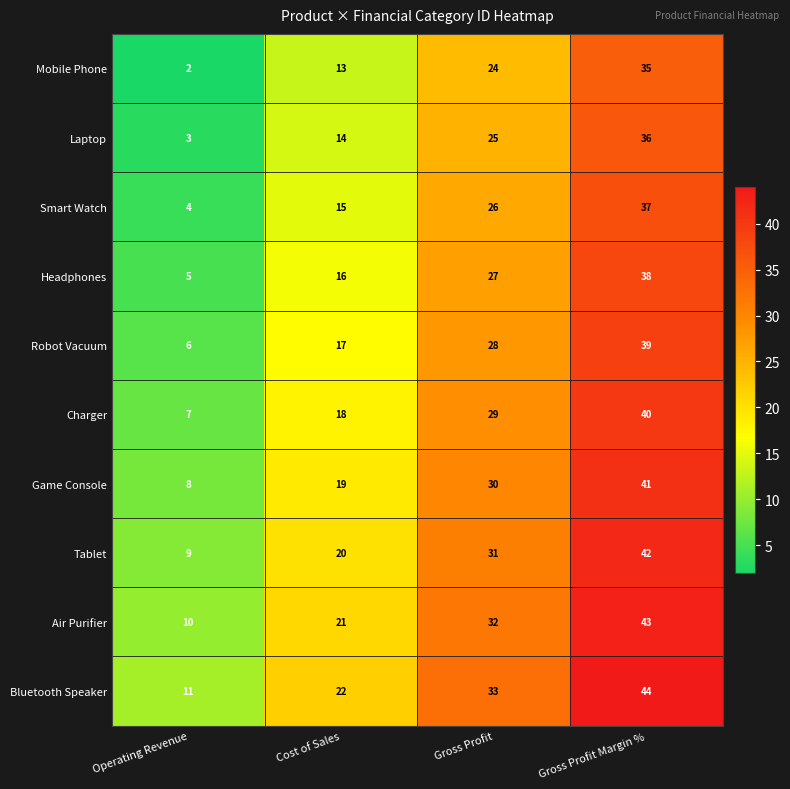

The value of Laptop at Gross Profit is 25. True or false?

True